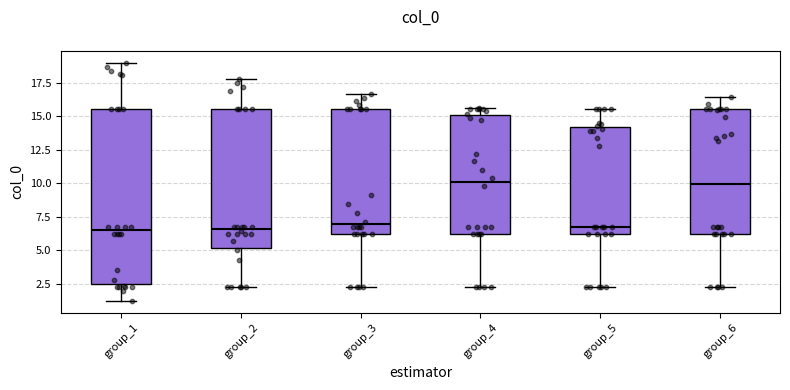

Reading left to right, read every box against the y-axis: the position of its median line, the range the box covers, and the ends of its whiskers. The values are not printed on the chart, so give them approximately, as read against the axis.

group_1: median 6.5, box 2.5 to 15.5, whiskers 1.0 to 19.0
group_2: median 6.5, box 5.0 to 15.5, whiskers 2.0 to 18.0
group_3: median 7.0, box 6.0 to 15.5, whiskers 2.0 to 16.5
group_4: median 10.0, box 6.0 to 15.0, whiskers 2.0 to 15.5
group_5: median 6.5, box 6.0 to 14.0, whiskers 2.0 to 15.5
group_6: median 10.0, box 6.0 to 15.5, whiskers 2.0 to 16.5